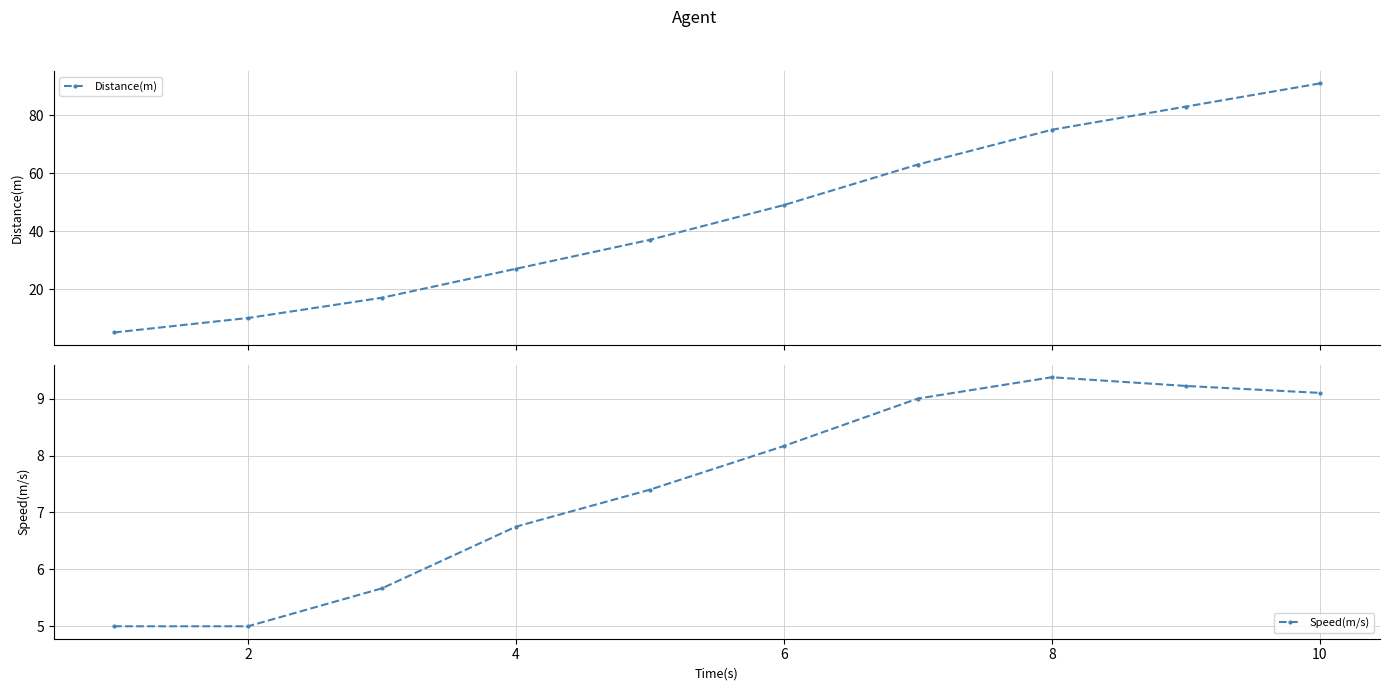

How many lines are shown in the chart?

2